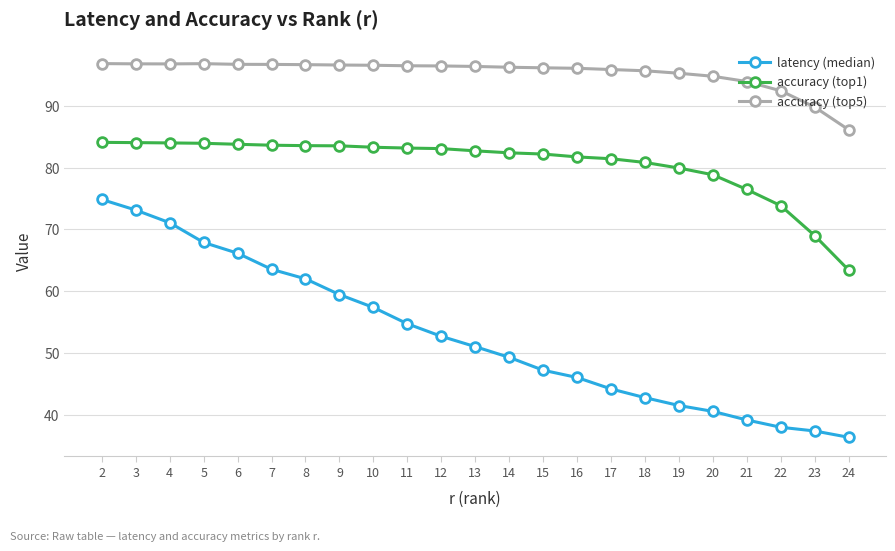

What is the difference between the highest and lowest values at 7?

33.1